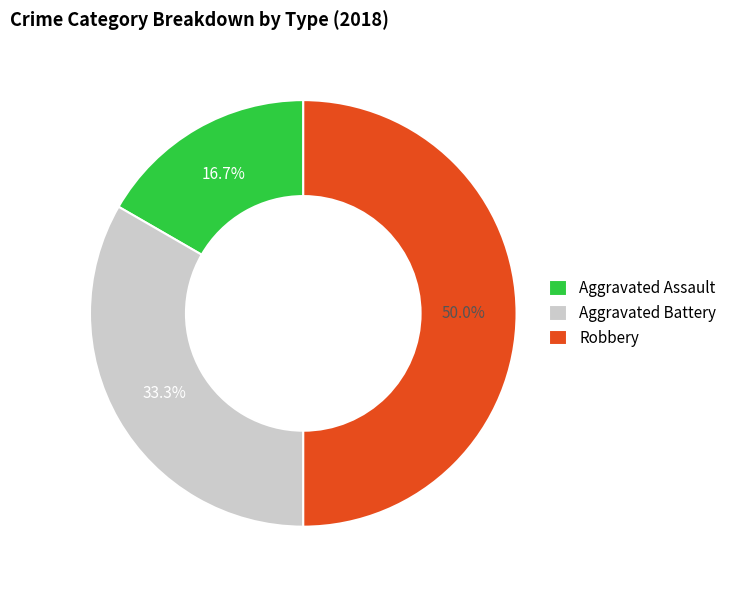

To the nearest percent, what portion does Aggravated Battery represent?

33%